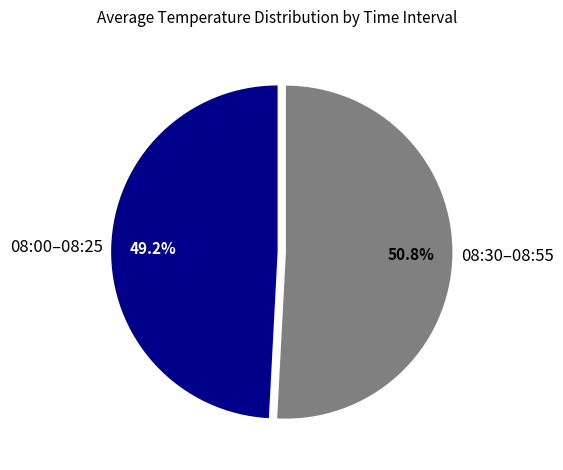

Which category has the smallest portion of the pie?

08:00–08:25